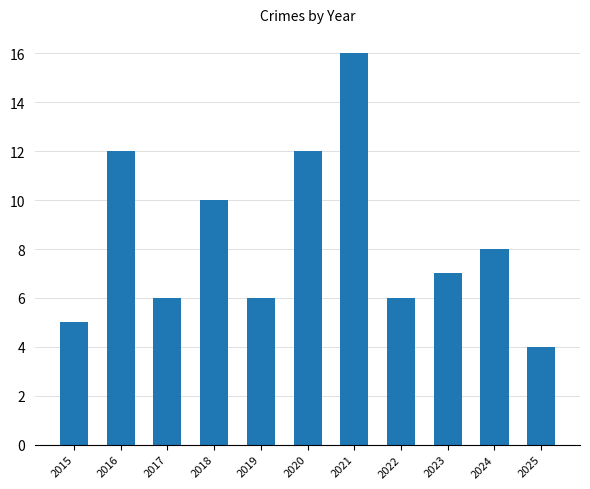

What is the maximum value shown in the chart?

16